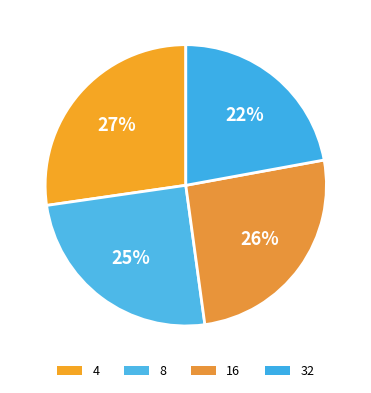

True or false: 32 accounts for 34% of the total.

False